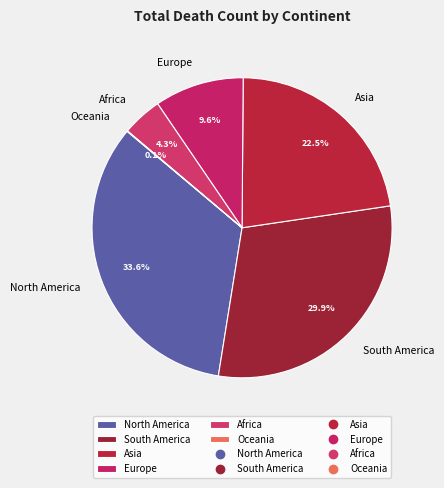

What percentage is the South America slice, to the nearest percent?

30%